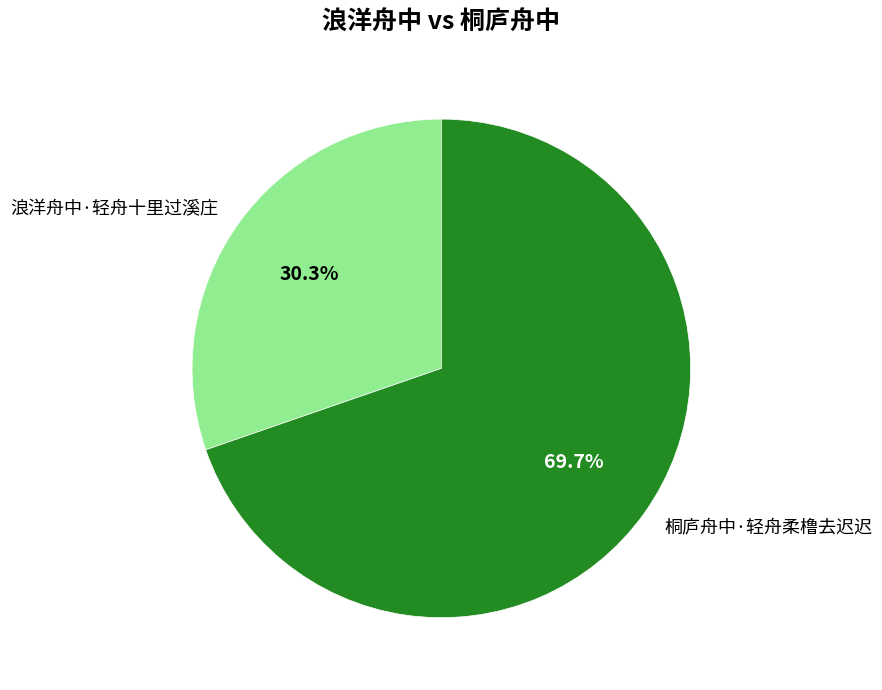

To the nearest percent, what is the average slice percentage?

50%